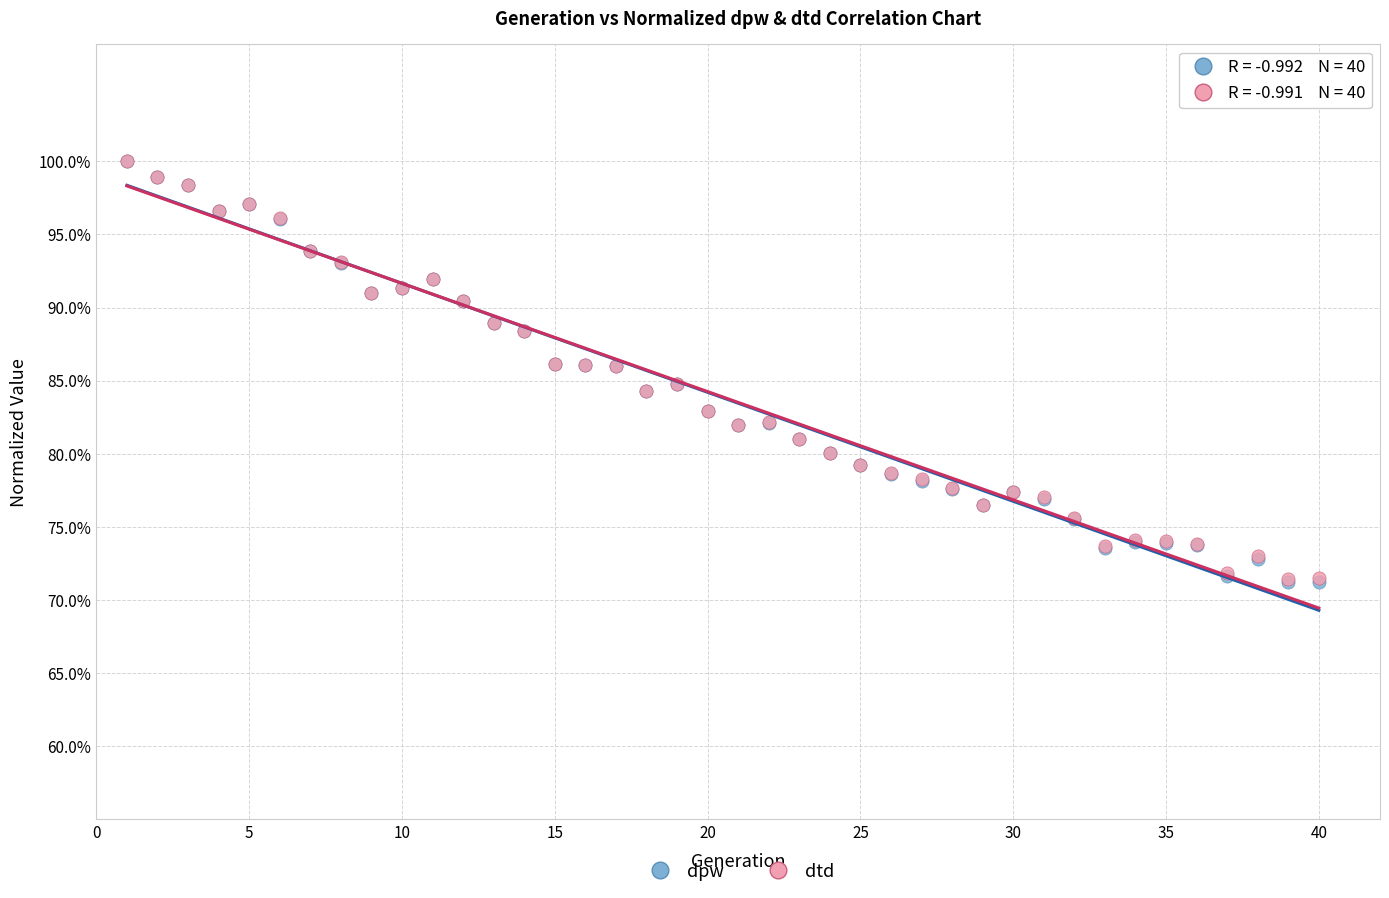

Which series has the largest Y range (max minus min)?

dpw